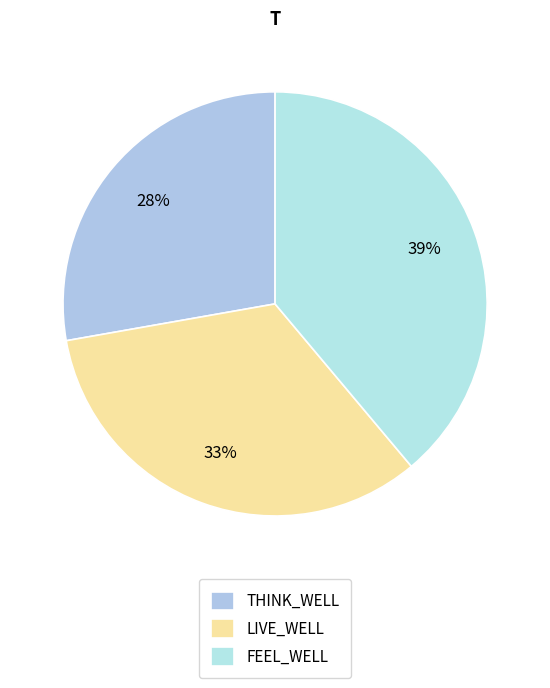

Is there any slice that represents more than half of the pie?

No